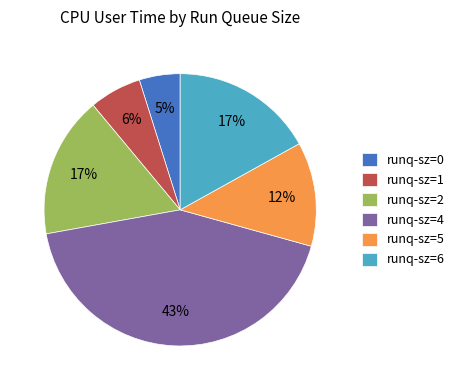

Does runq-sz=1 account for over 50% of the chart?

No